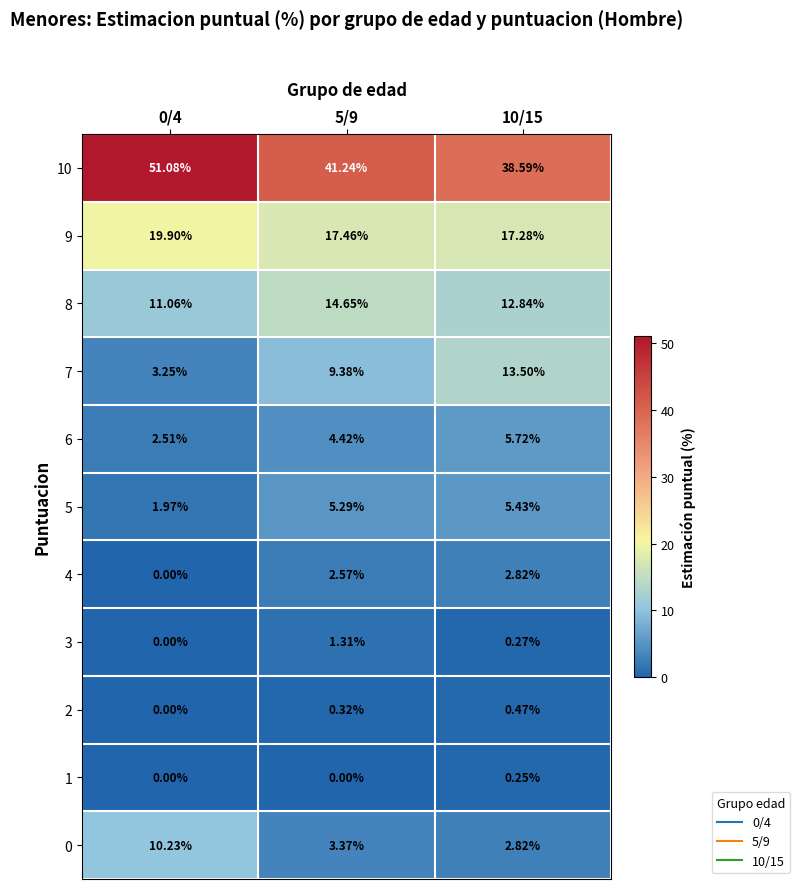

Which category has the highest value across all series?

0/4